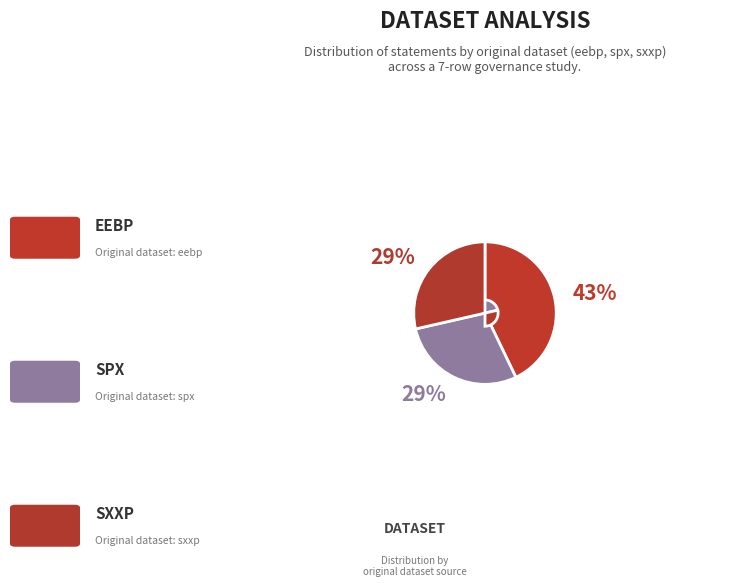

Count the number of slices in the pie.

3